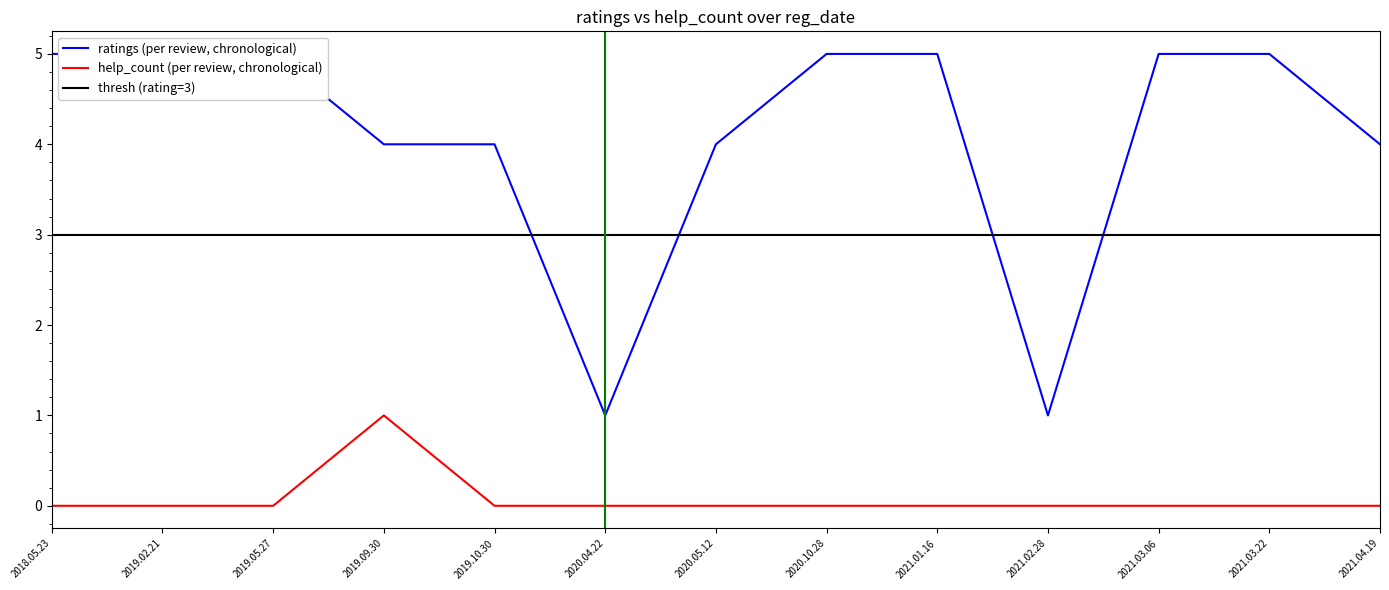

Which series has the largest range (max minus min)?

ratings